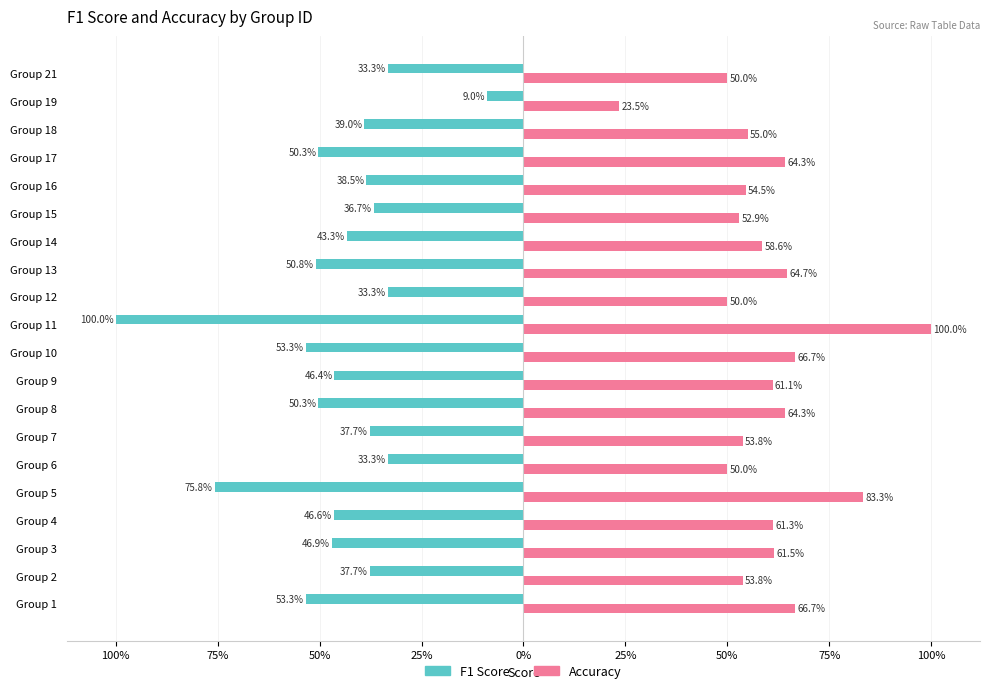

Which series has the largest range (max minus min)?

F1 Score